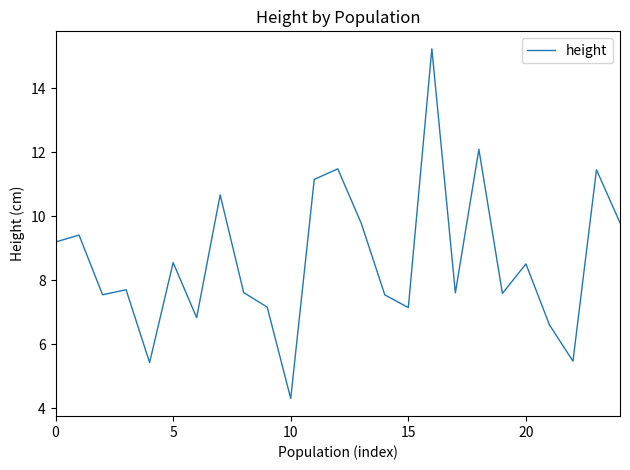

What is the smallest value displayed?

4.3